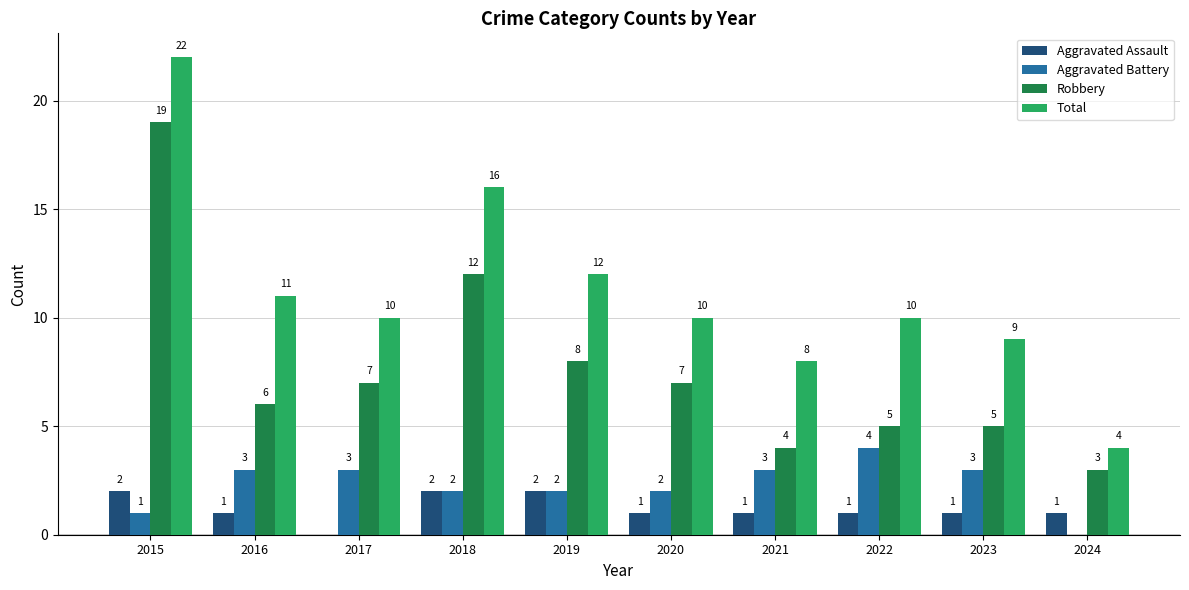

What is the total value across all series at 2017?

20